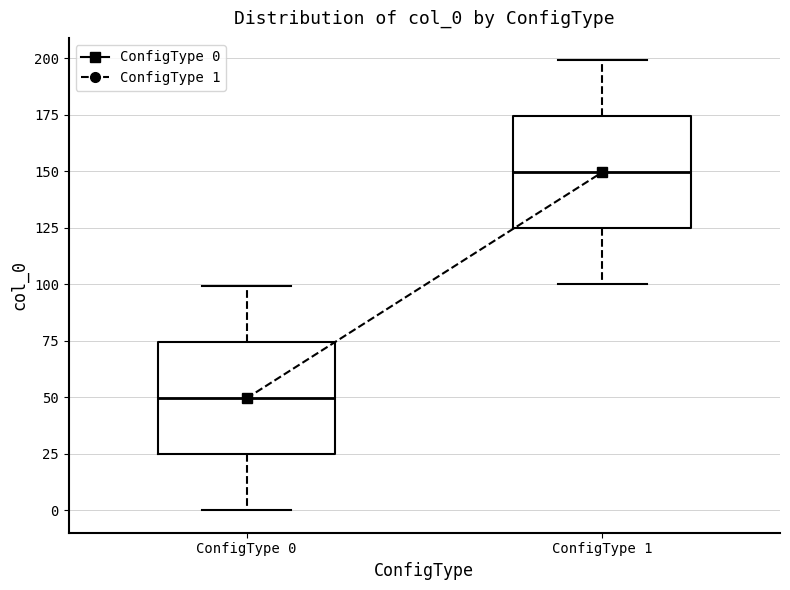

Where is the upper edge of the box for ConfigType 1 on the y-axis? The values are not printed on the chart, so give them approximately, as read against the axis.

175